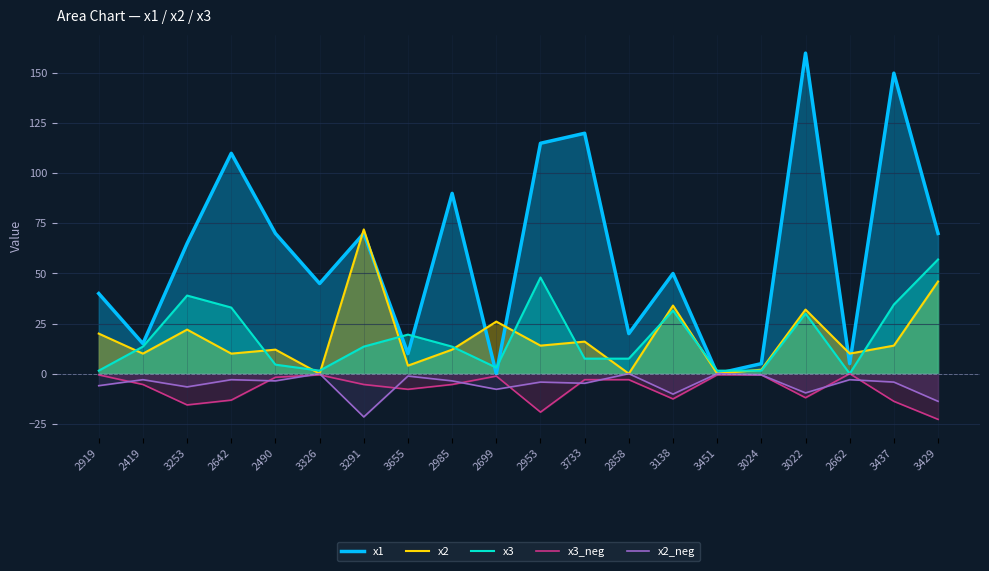

What is the sum of all x3_neg values?

-144.6